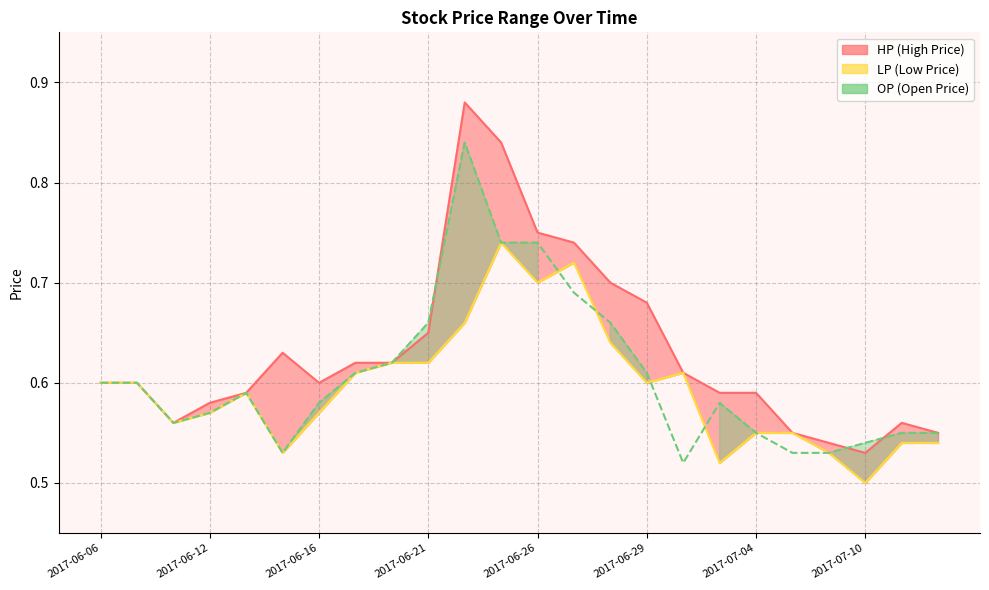

Which series has the largest range (max minus min)?

HP